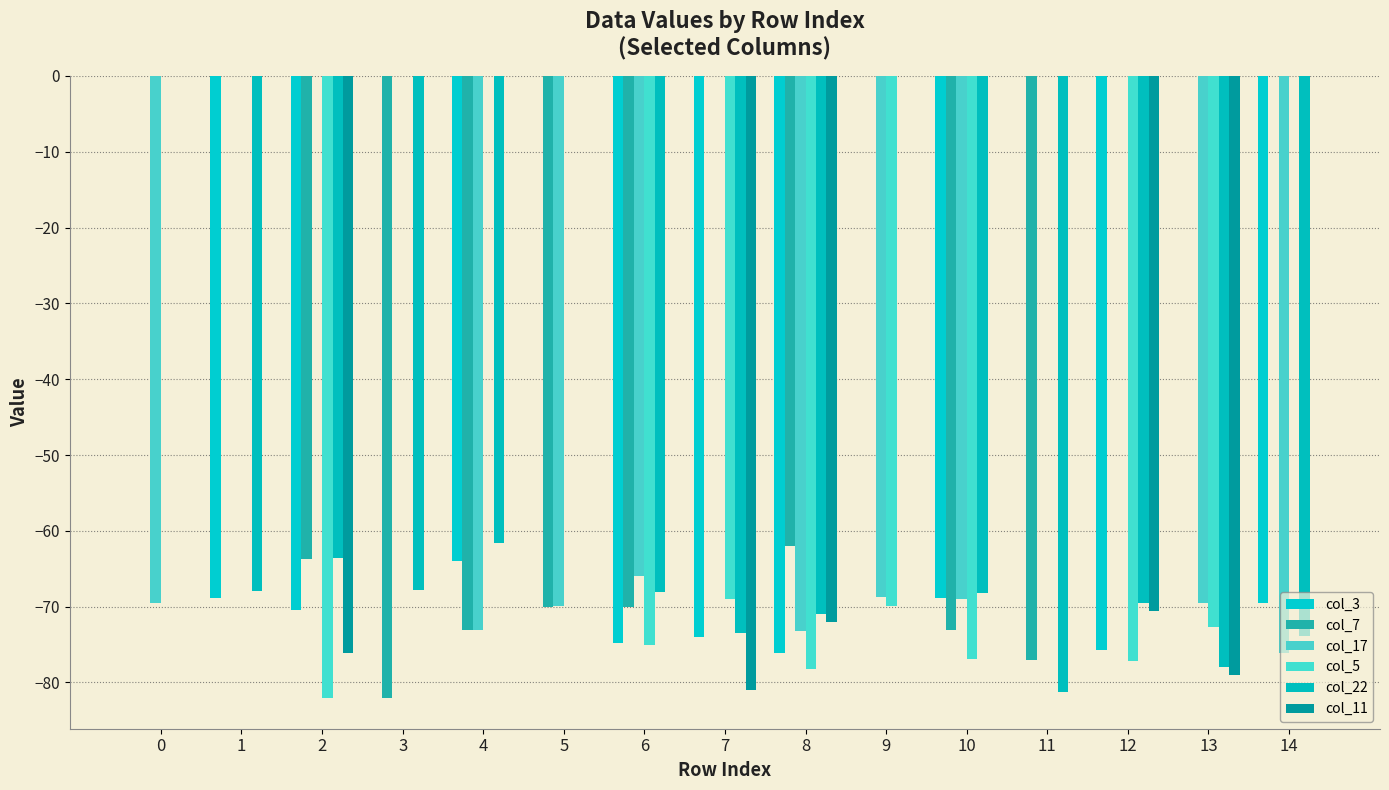

How many data points in col_17 are above -68?

7